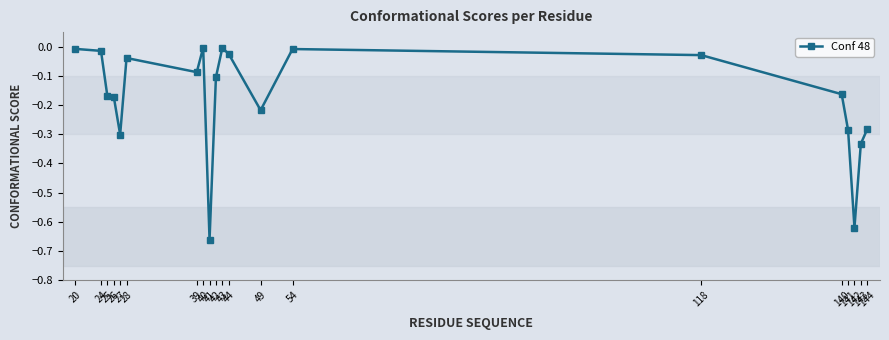

What is the difference between the maximum and minimum values?

0.7